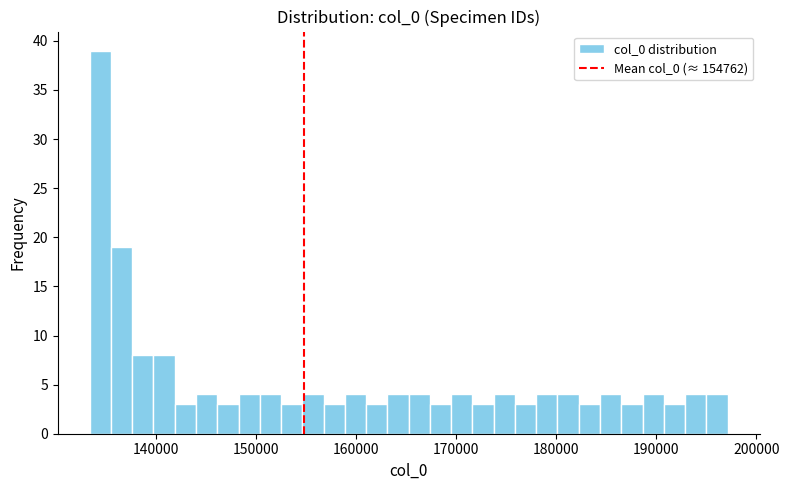

Read against the x-axis, roughly where is the centre of the tallest bar?

134000